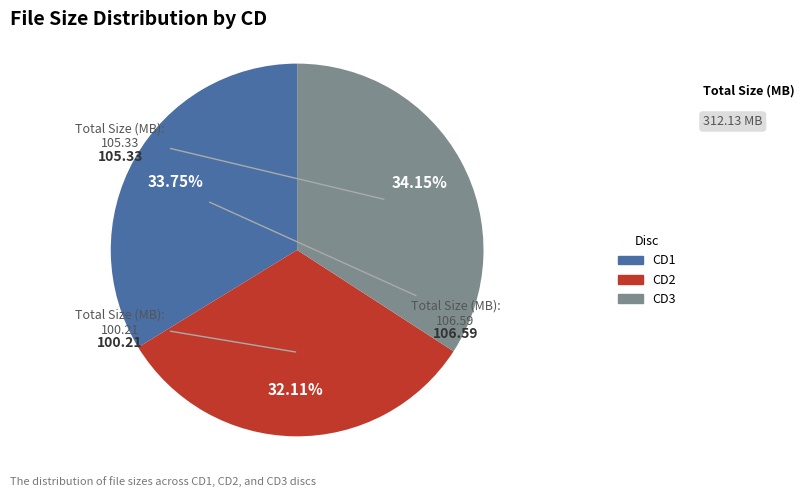

Does CD3 account for over 50% of the chart?

No